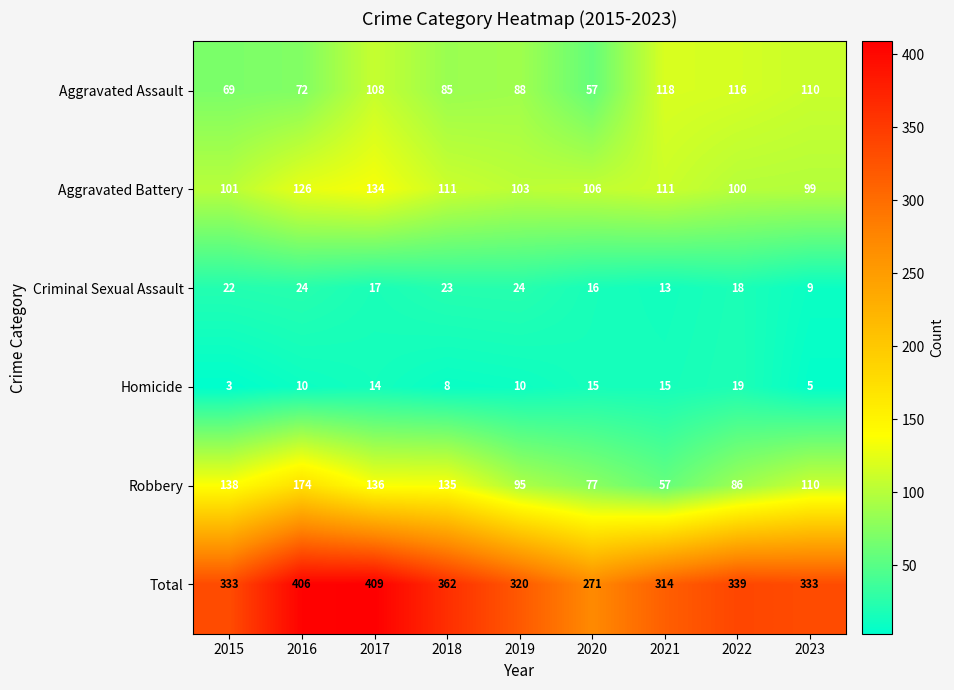

What is the sum of the Aggravated Assault values at 2019 and 2017?

196